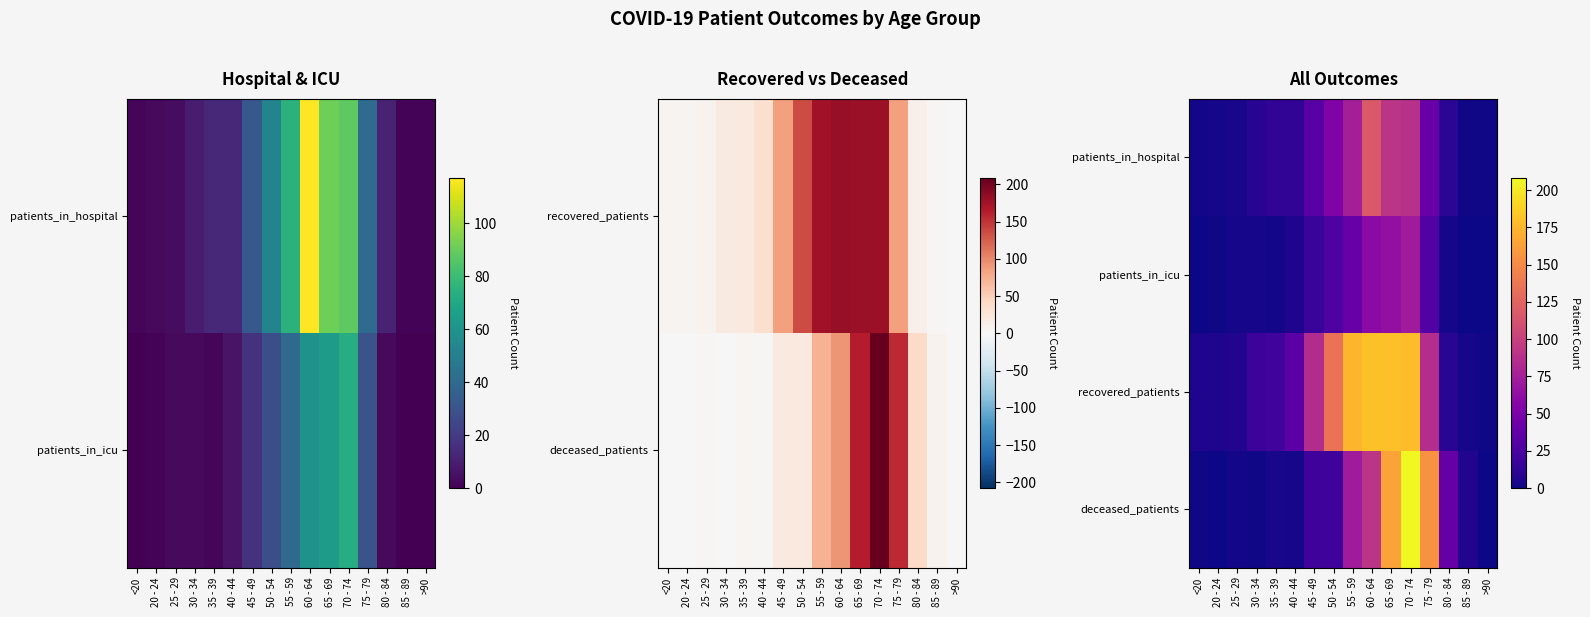

Which series has the widest spread of values?

deceased_patients